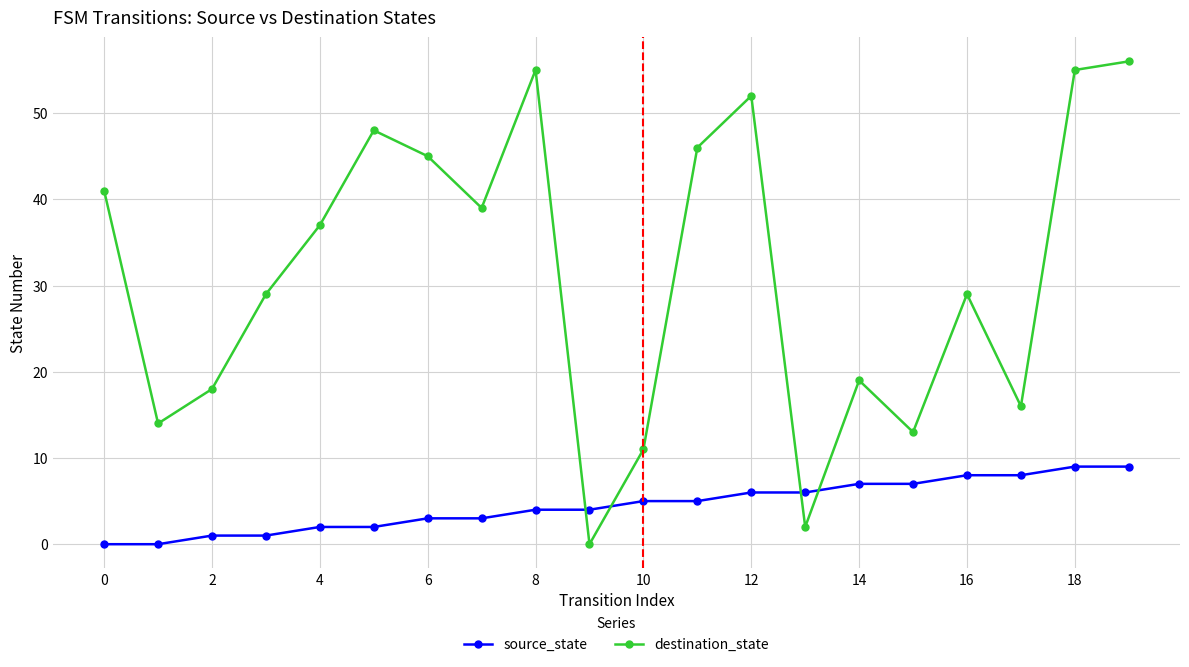

What is the difference between the maximum and minimum values in the source_state series?

9